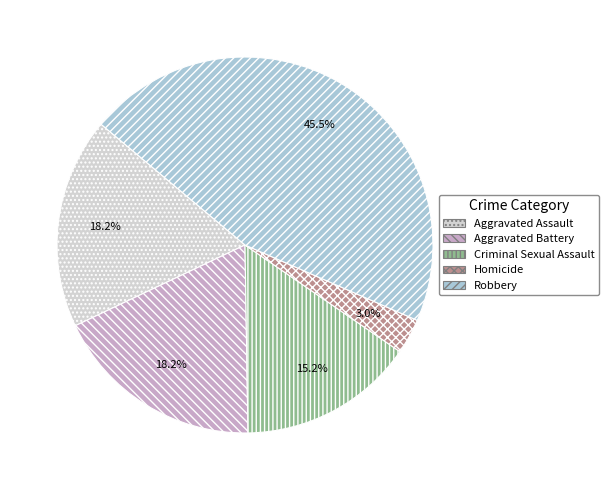

To the nearest percent, what is the difference between the largest and smallest slice percentages?

42%